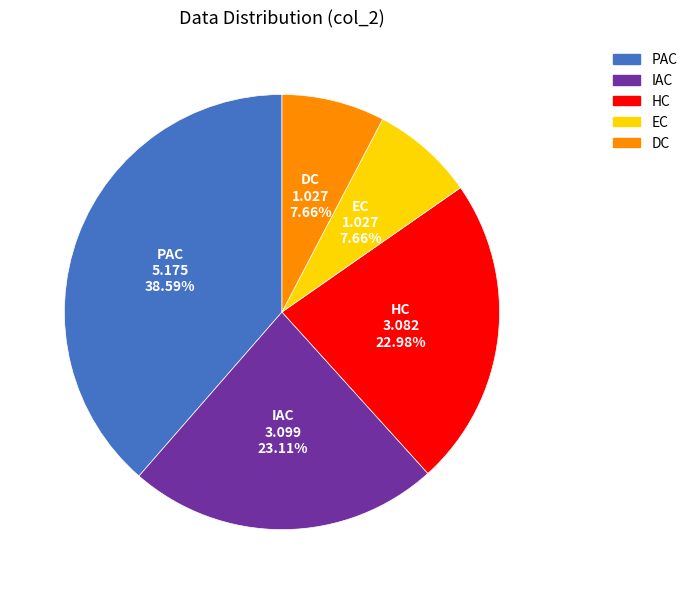

How many slices are in this pie chart?

5